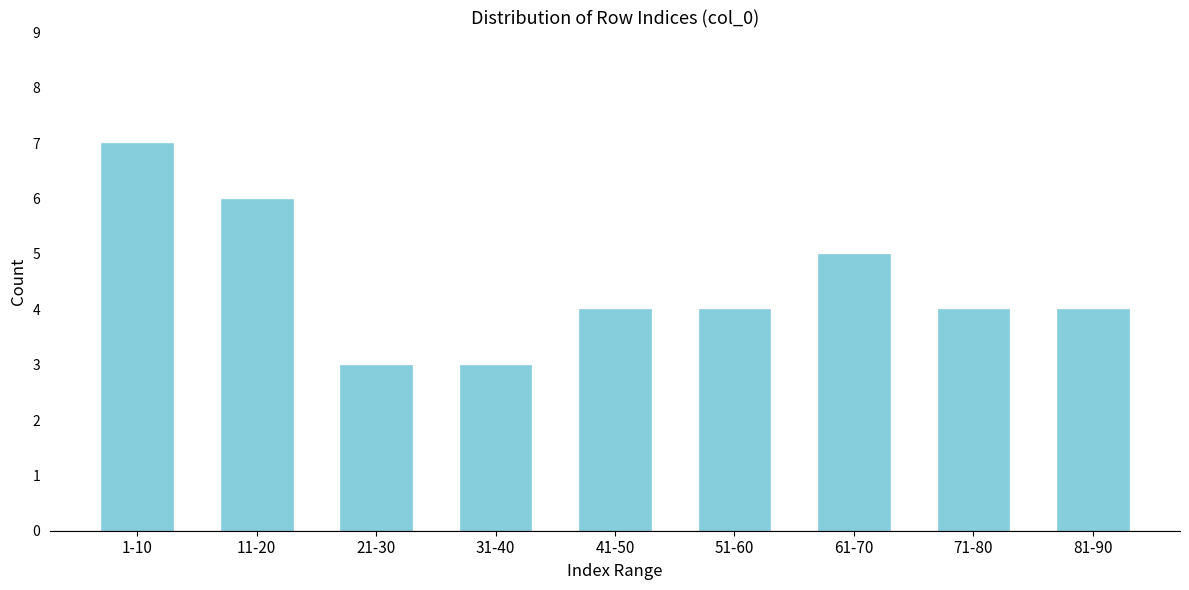

Reading left to right, what are all the values shown in this chart?

7	6	3	3	4	4	5	4	4